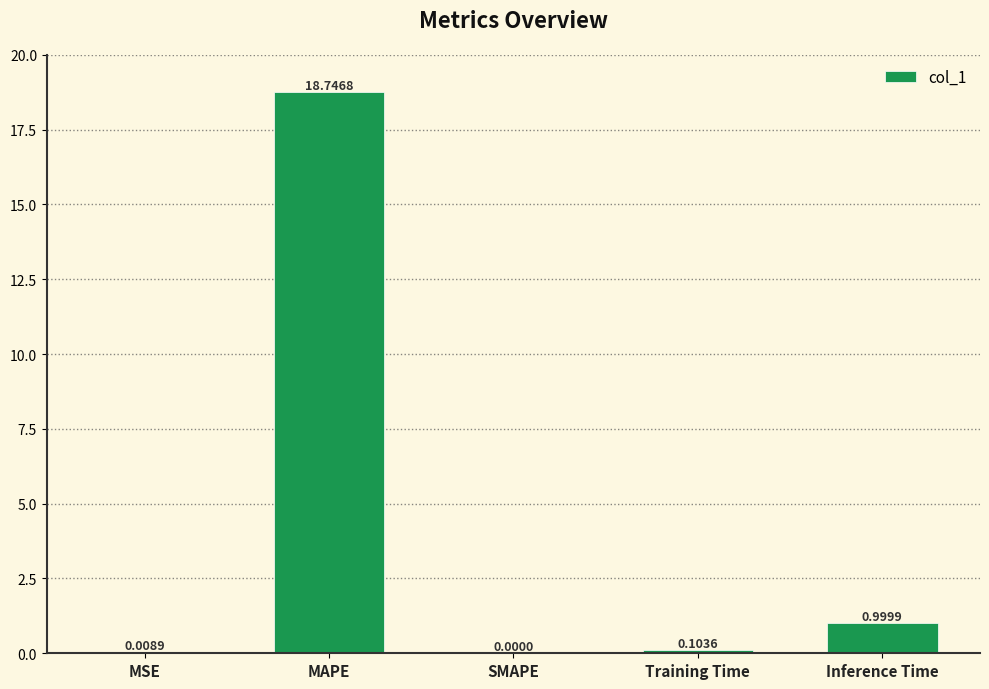

Which has a higher value, MAPE or SMAPE?

MAPE